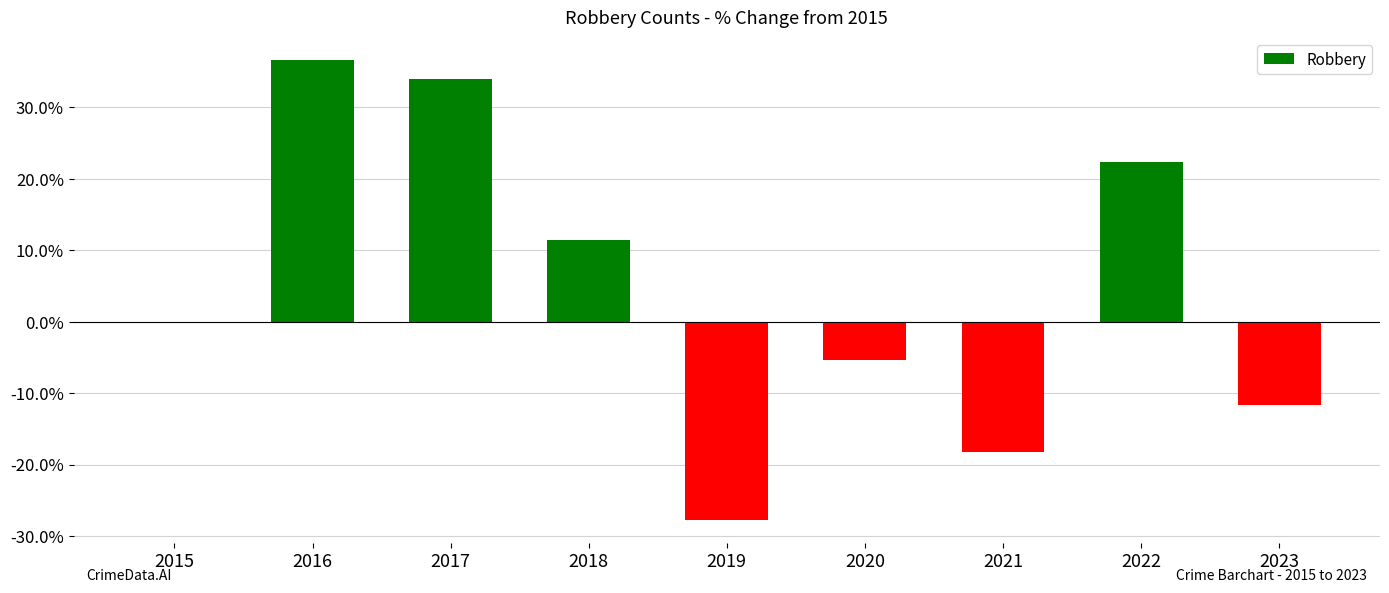

Count the number of categories in the chart.

9